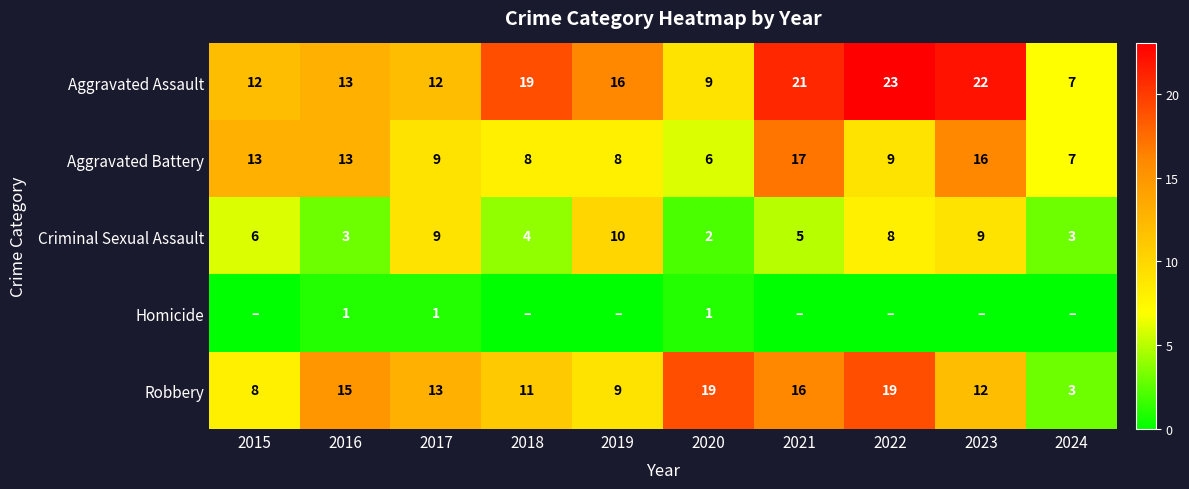

True or false: Homicide has a value of 0 at 2022.

True